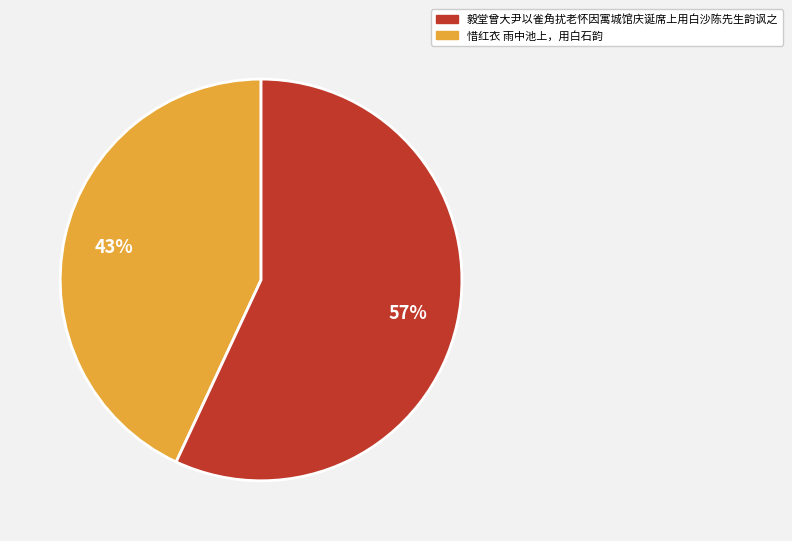

To the nearest percent, what is the difference between the largest and smallest slice percentages?

14%